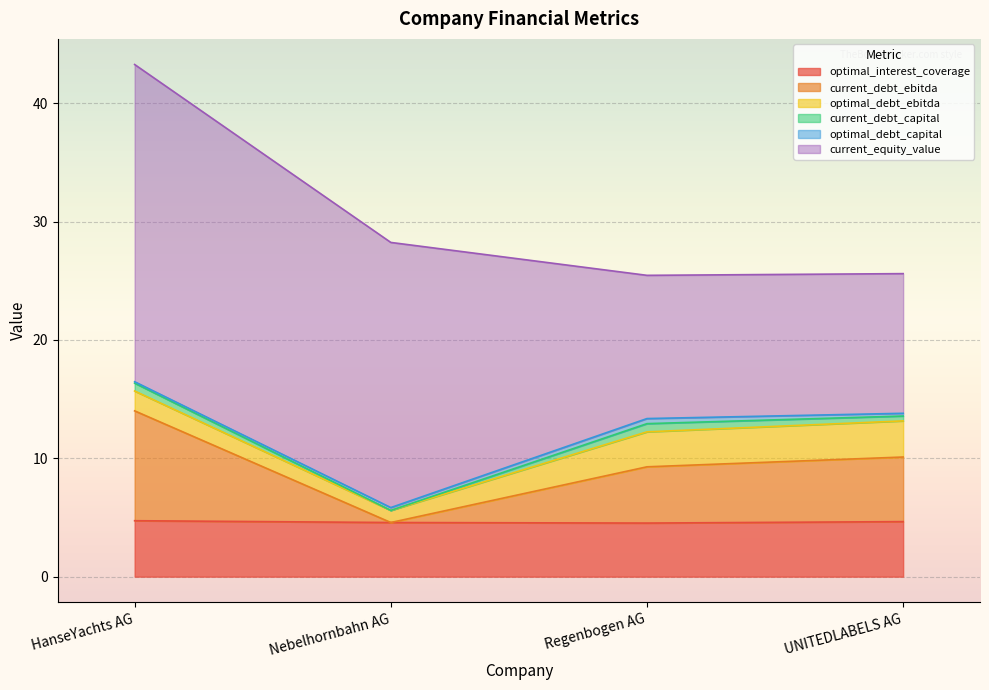

At which category does the chart reach its minimum across all series?

Nebelhornbahn AG